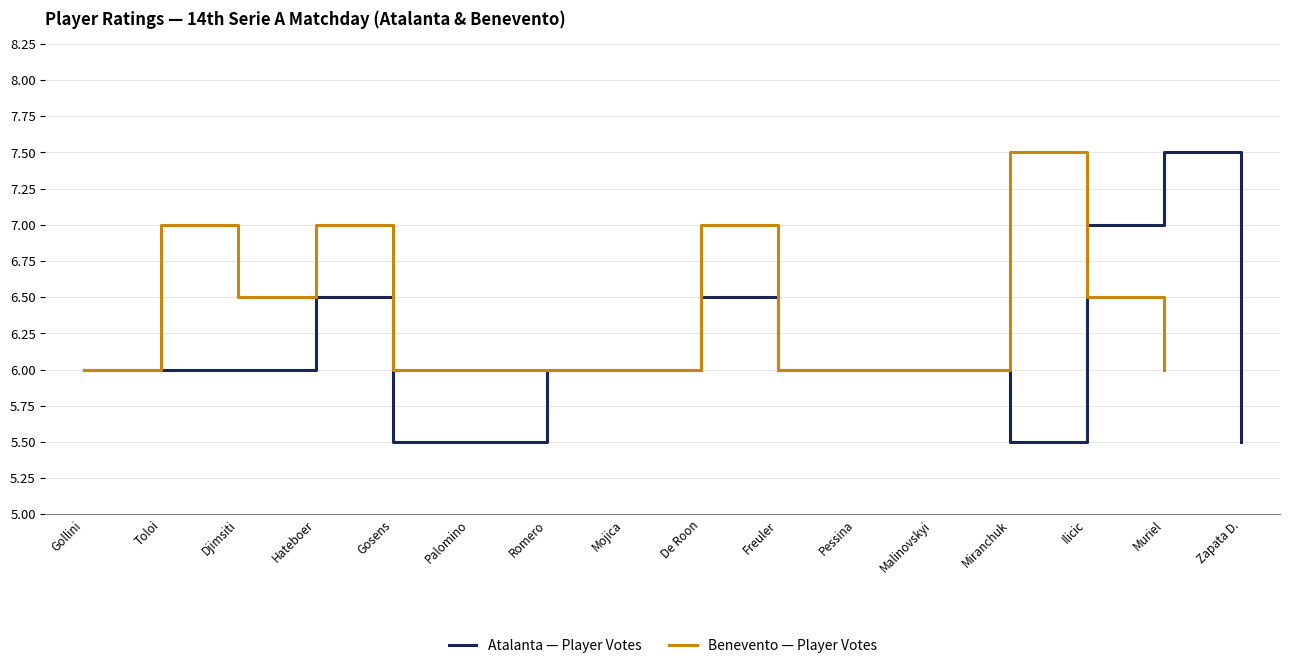

Is it true that Atalanta — Player Votes equals 6.0 at Gollini?

True